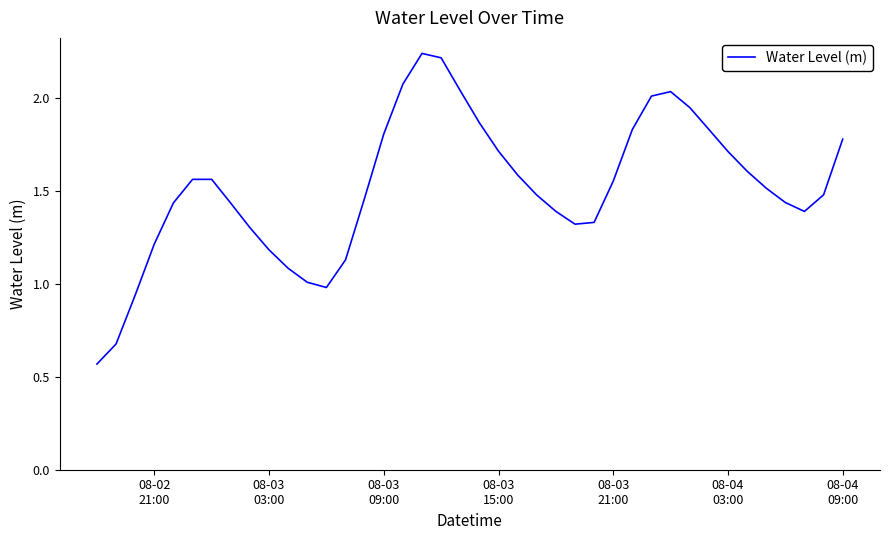

What is the difference between the maximum and minimum values?

1.7